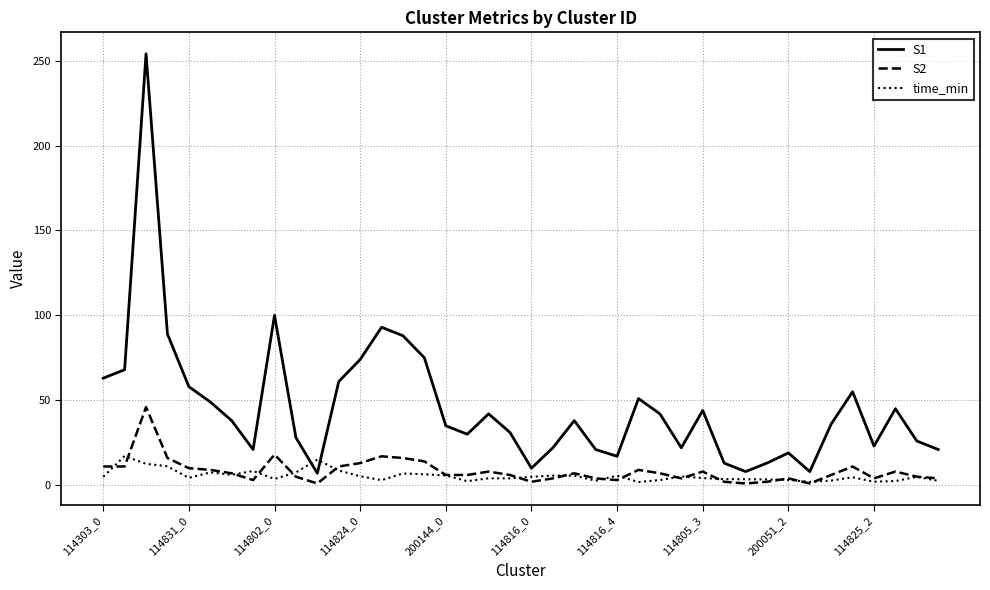

True or false: S2 and S1 intersect in this chart.

False